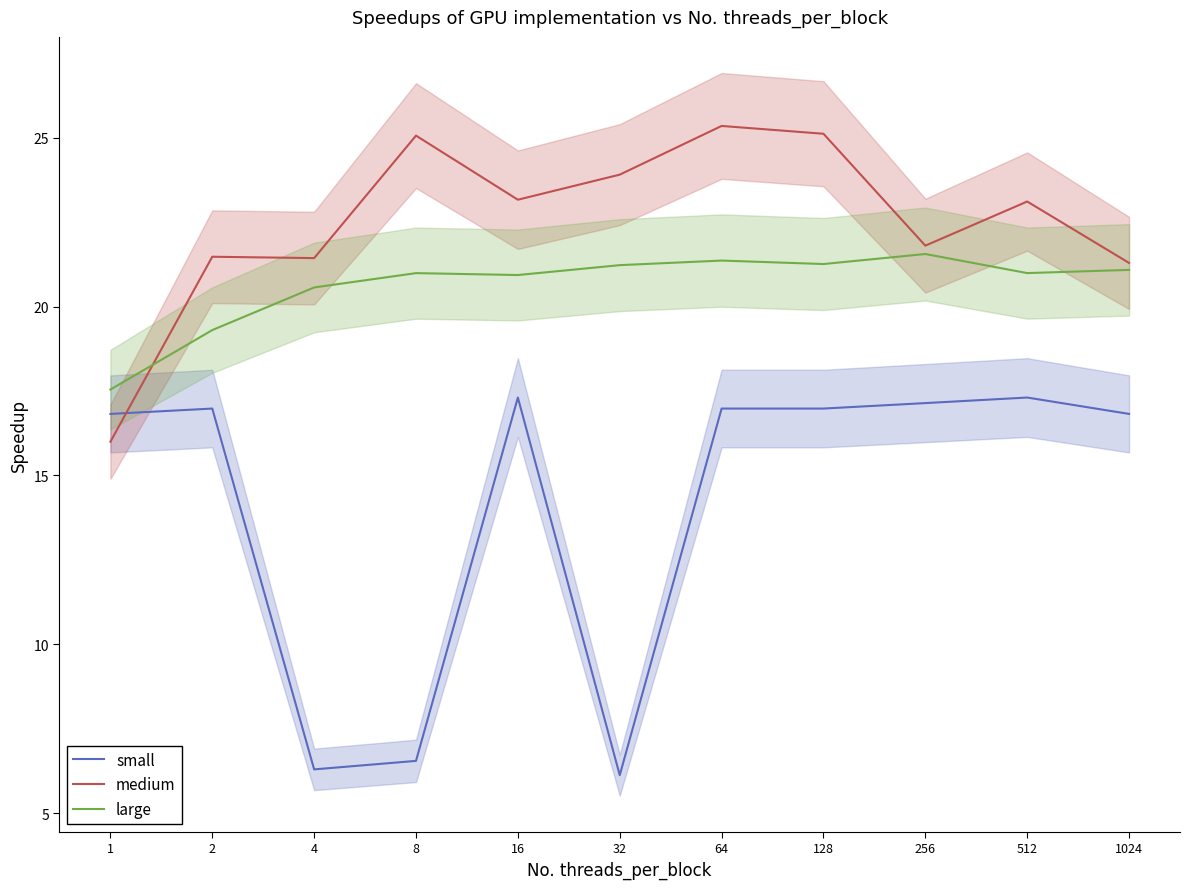

Between 1024 and 64, which is larger?

64